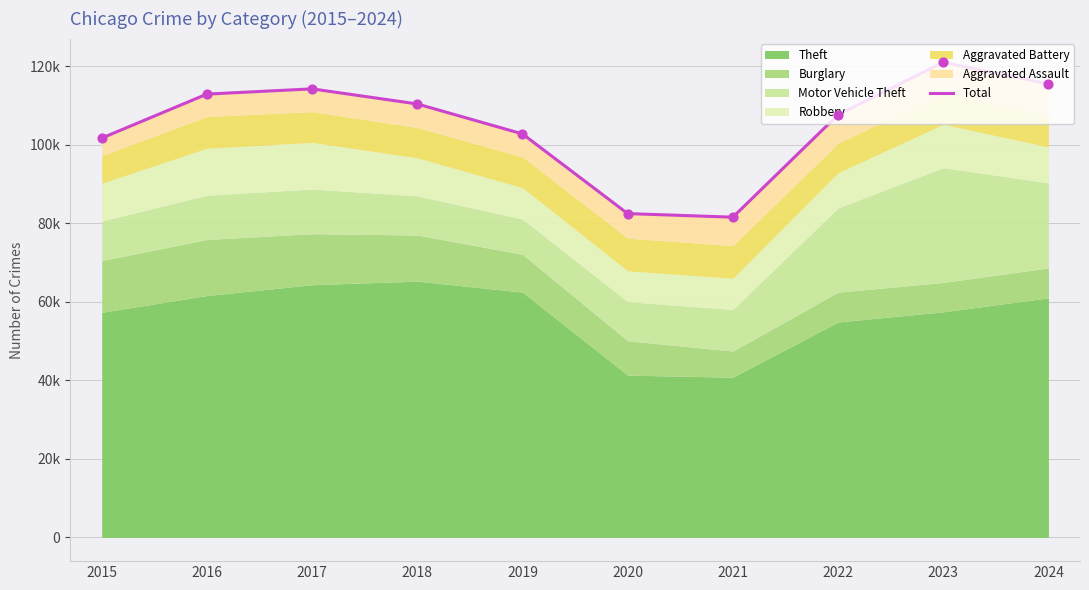

What is the change in value from 2020 to 2021?

-910